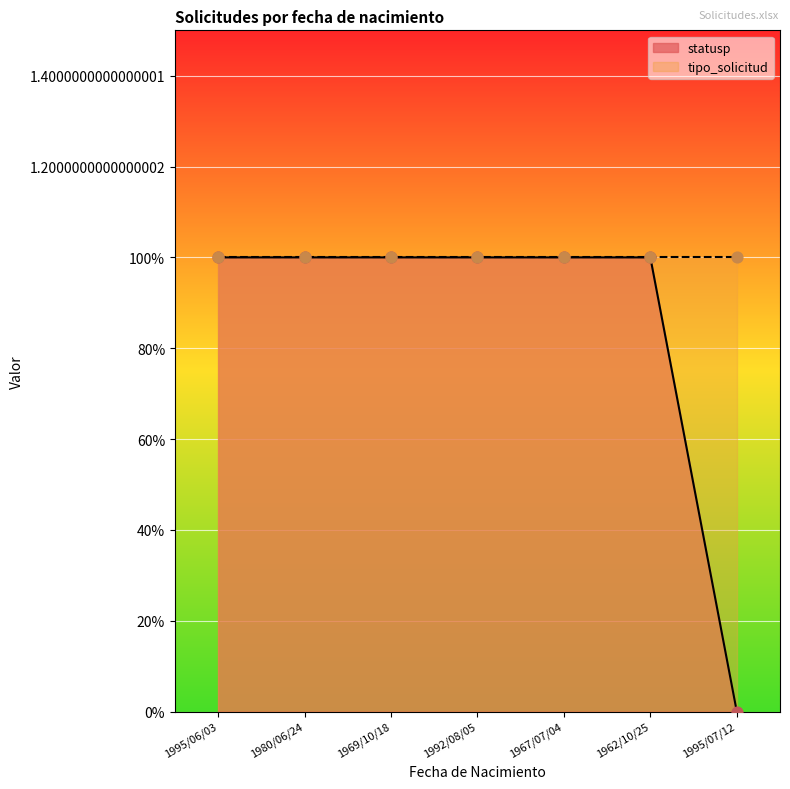

What is the change in value from 1992/08/05 to 1995/07/12?

-1